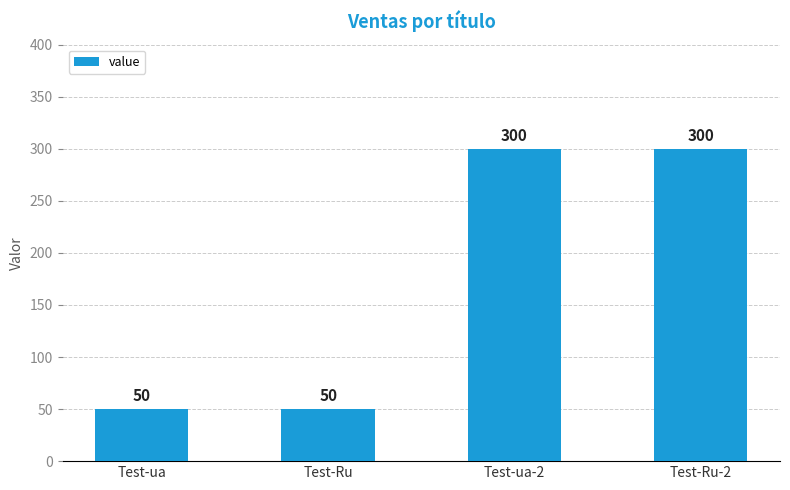

Reading left to right, extract all data points from this chart.

50	50	300	300